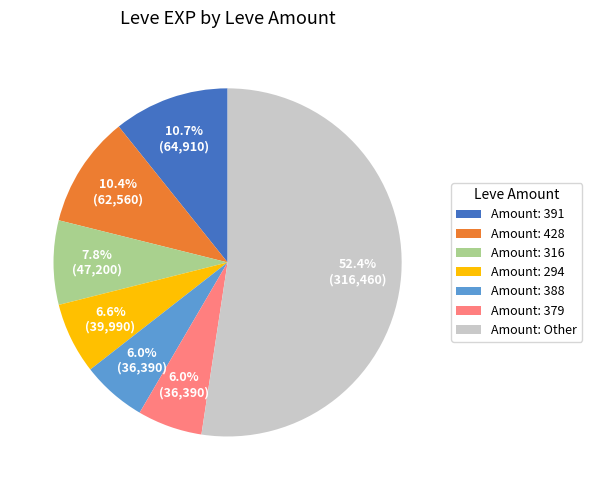

Which slice is the largest?

Amount: Other